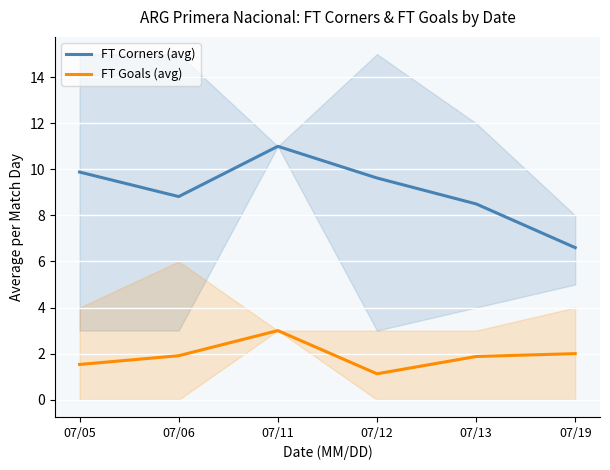

The value of FT Corners (avg) at 07/12 is 9.6. True or false?

True